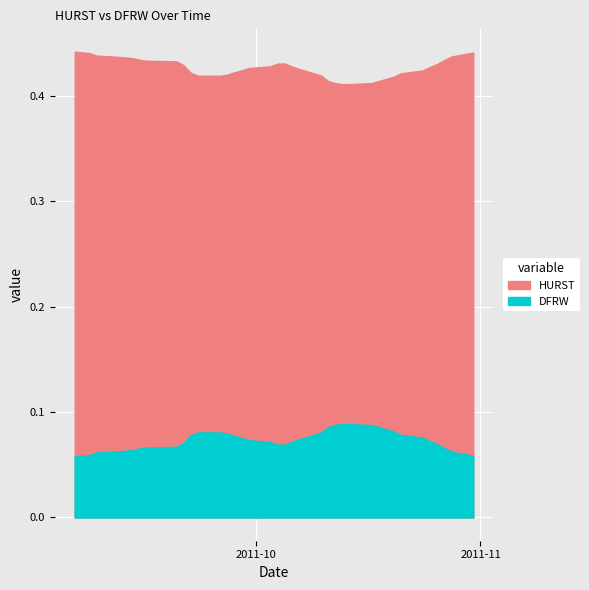

True or false: HURST and DFRW intersect in this chart.

False